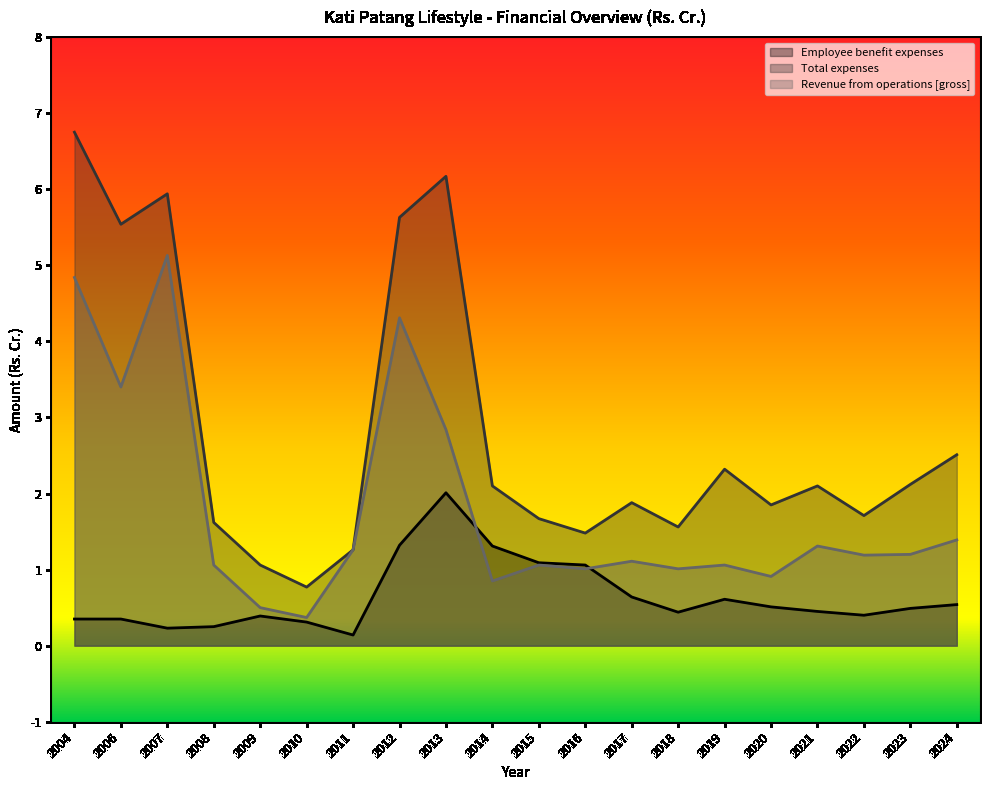

What is the approximate value of Total expenses at 2020?

1.9